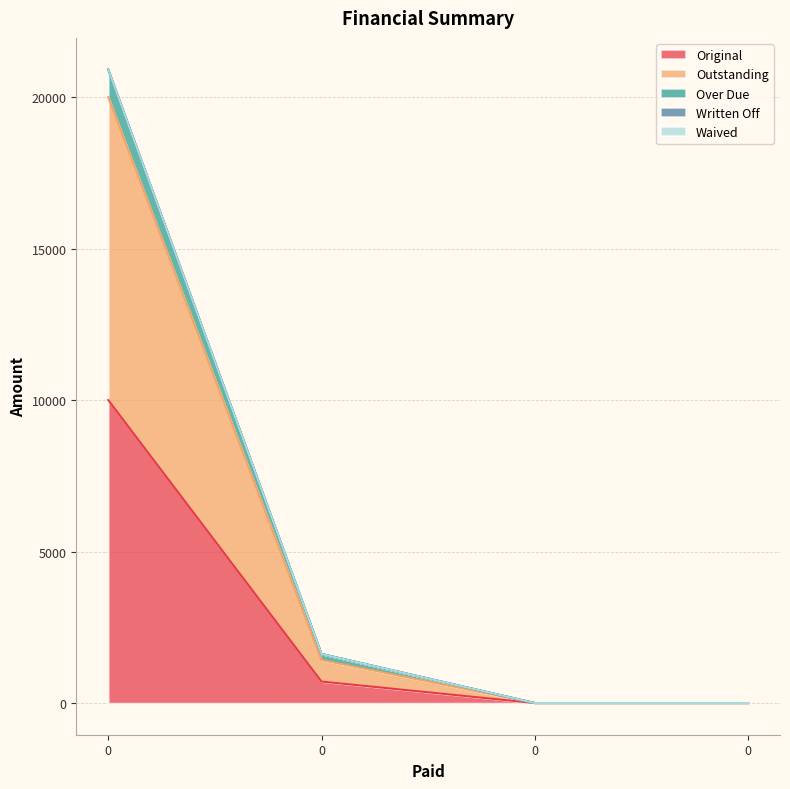

Does the chart display data point markers on the line(s)?

No